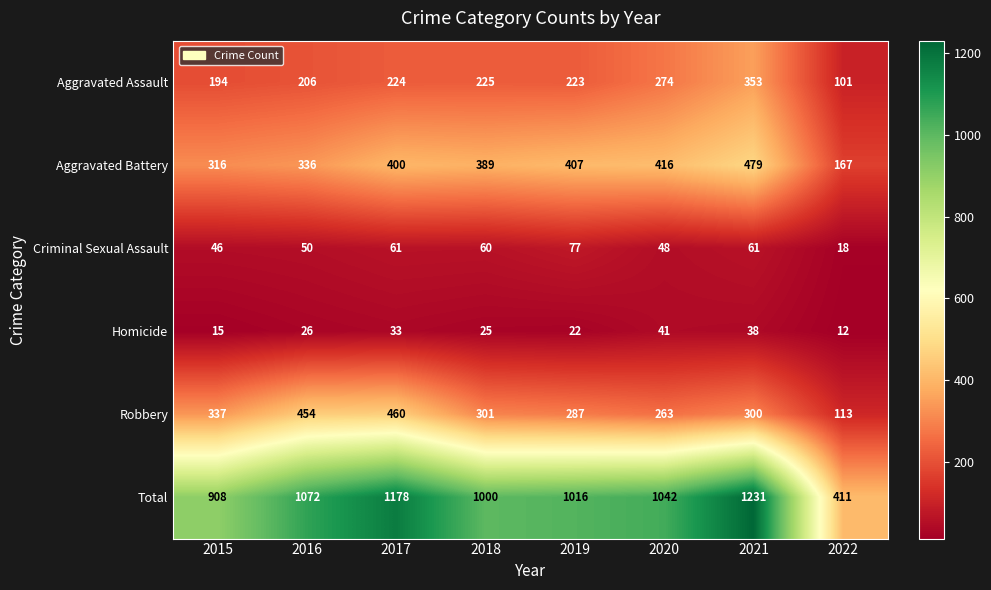

How many categories are shown in the chart?

8